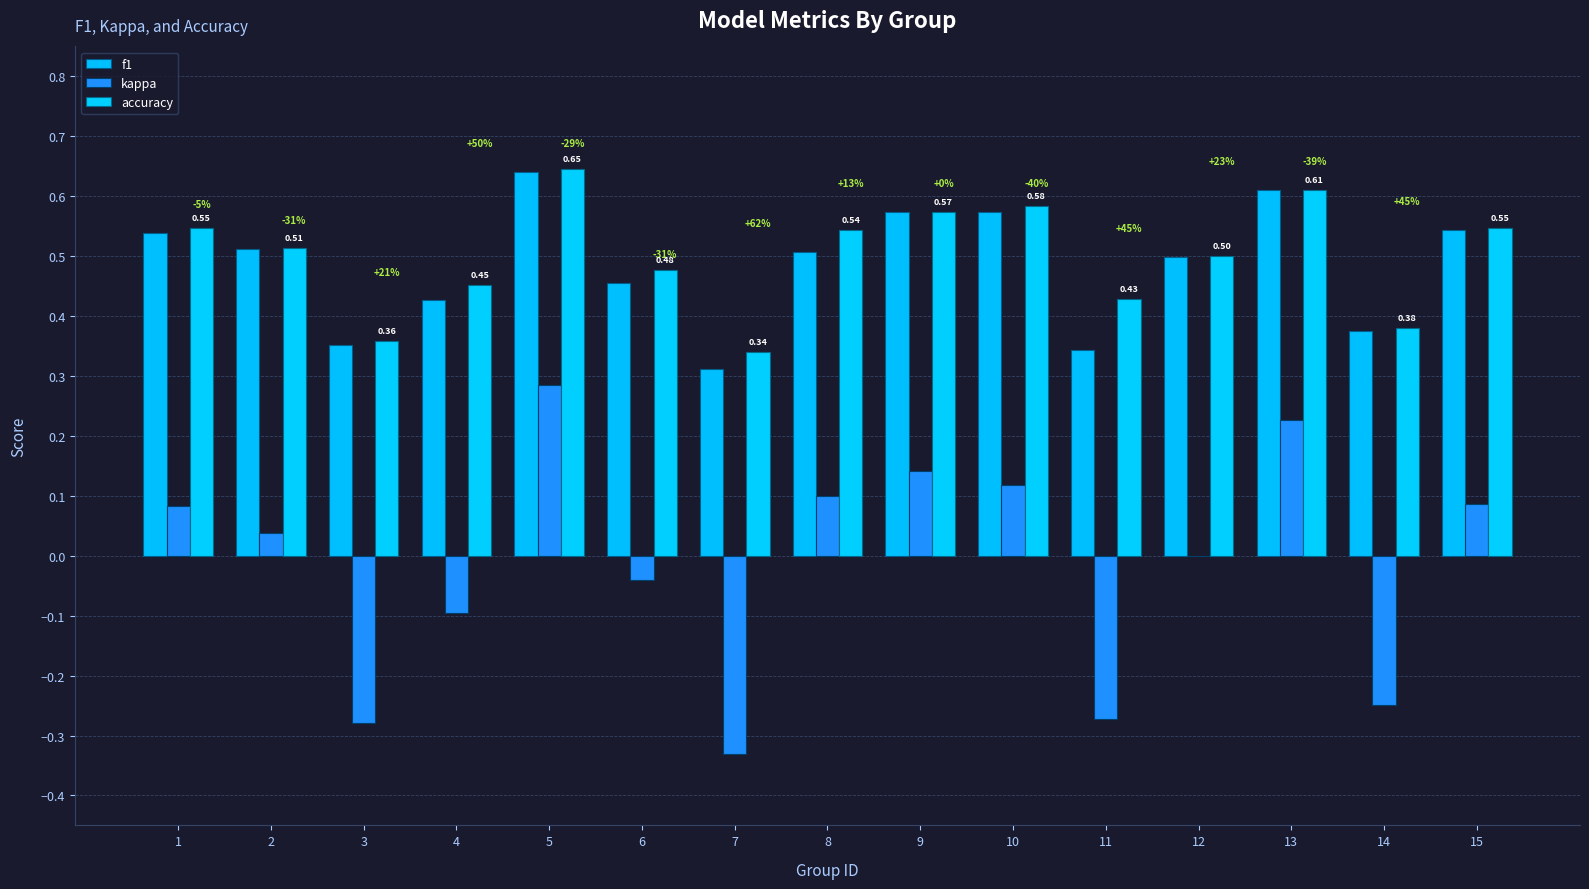

What is the approximate value of kappa at 8?

0.1